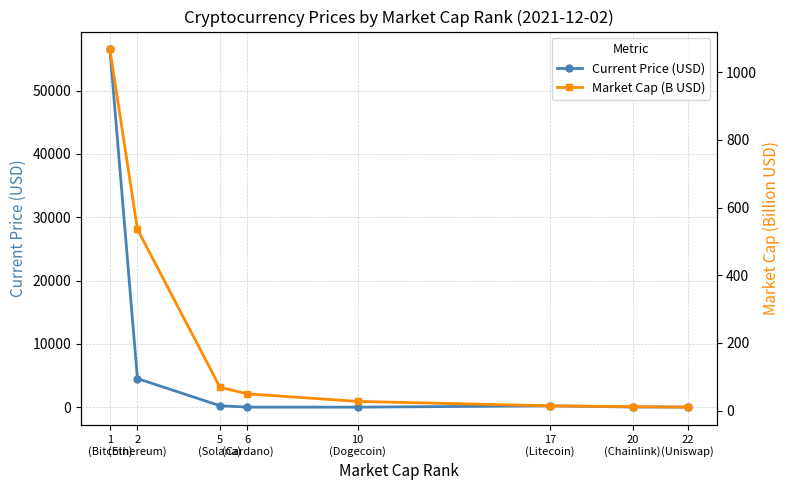

Reading right to left, what are all the values shown in this chart?

Current Price (USD): 22
(Uniswap)=22.3	20
(Chainlink)=24.7	17
(Litecoin)=203.2	10
(Dogecoin)=0.2	6
(Cardano)=1.5	5
(Solana)=225.4	2
(Ethereum)=4518.2	1
(Bitcoin)=56505.0
Market Cap (B USD): 22
(Uniswap)=10.1	20
(Chainlink)=11.5	17
(Litecoin)=14.0	10
(Dogecoin)=27.1	6
(Cardano)=49.4	5
(Solana)=69.0	2
(Ethereum)=536.0	1
(Bitcoin)=1067.4